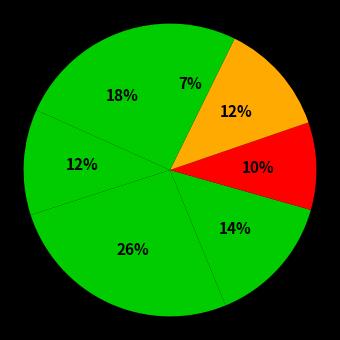

Count the number of slices in the pie.

7